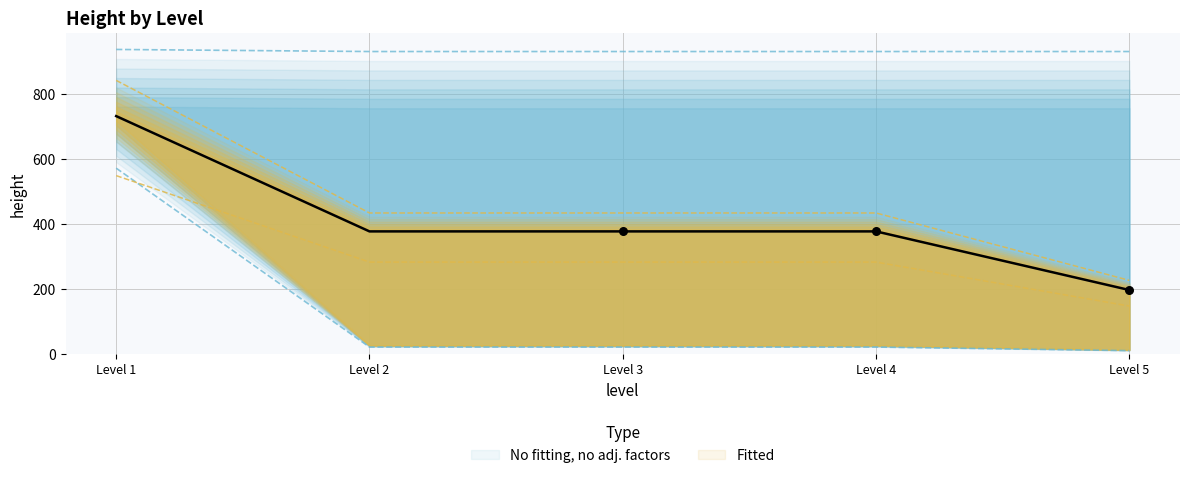

What is the change in value from 2 to 5?

-14